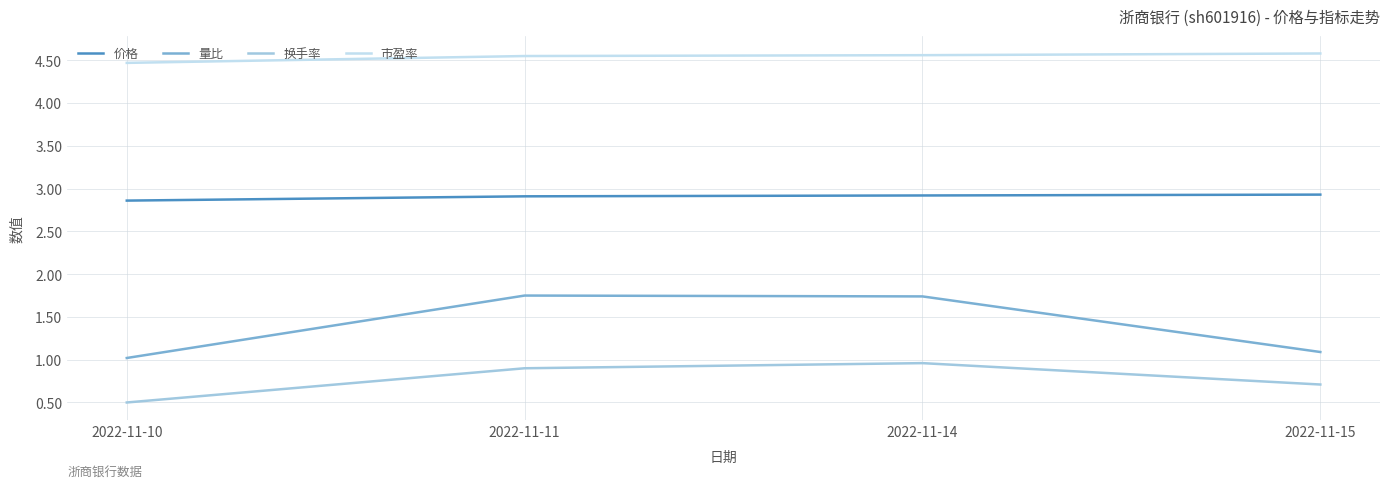

Which category has the lowest value in the 换手率 series?

2022-11-10